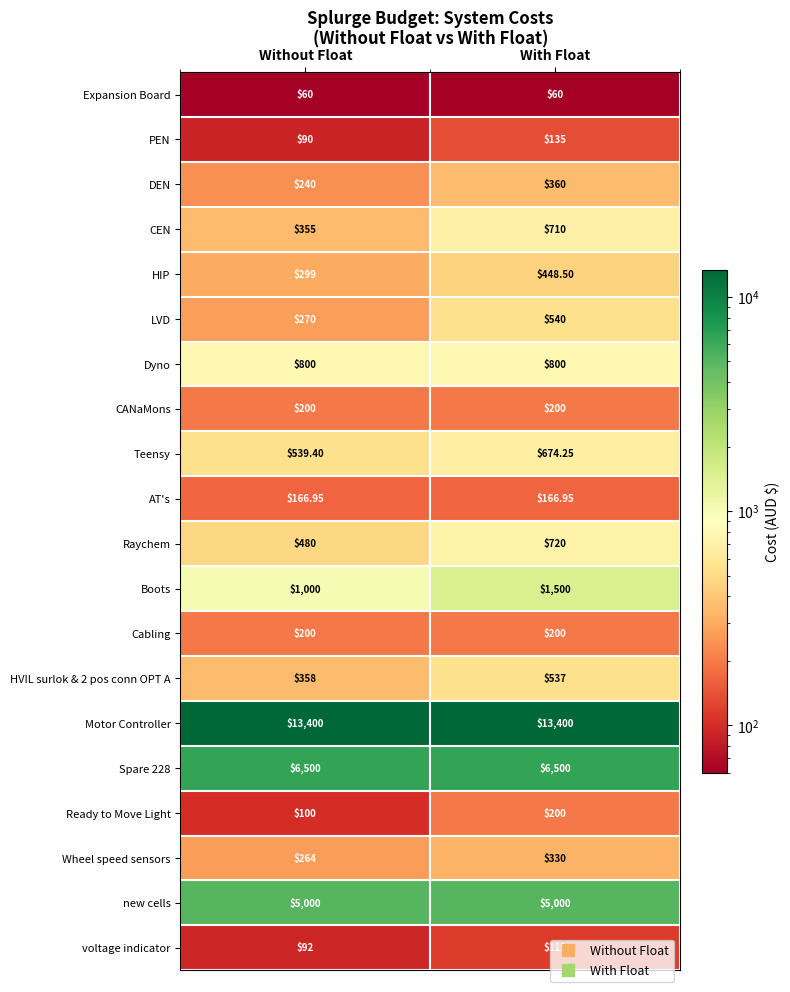

What is the total value across all series at With Float?

32596.7